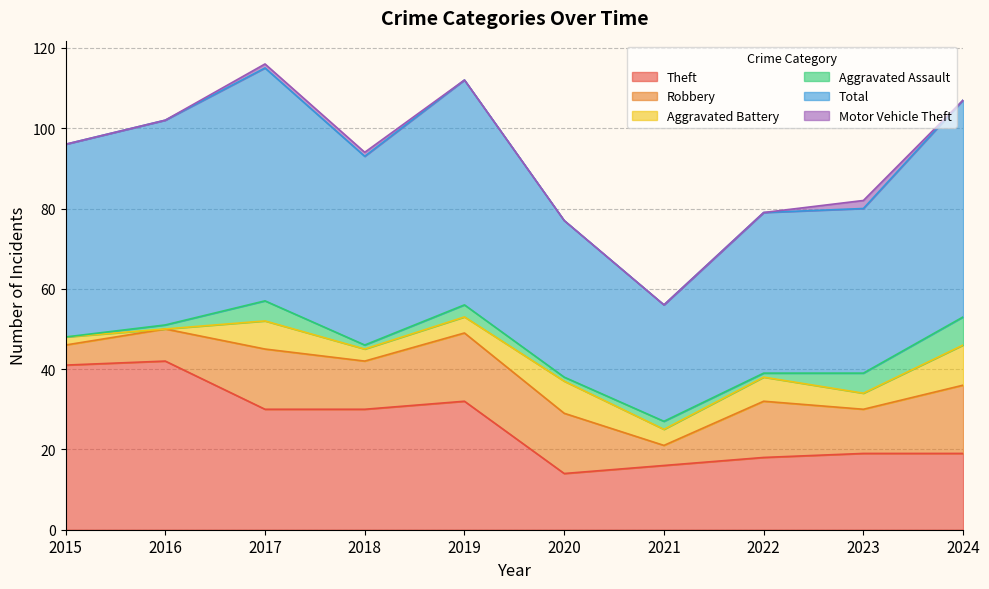

How many lines are shown in the chart?

6